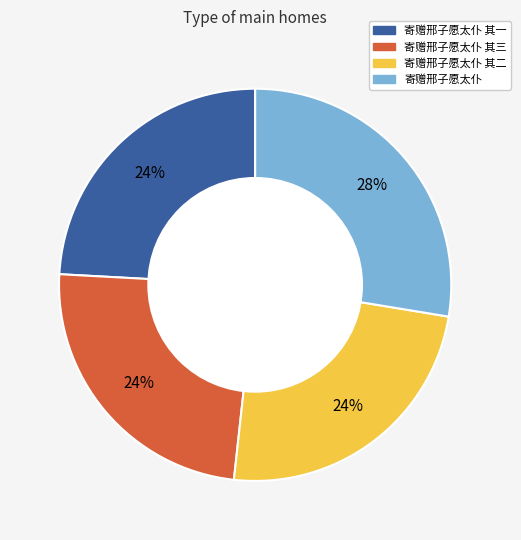

To the nearest percent, what is the average slice percentage?

25%